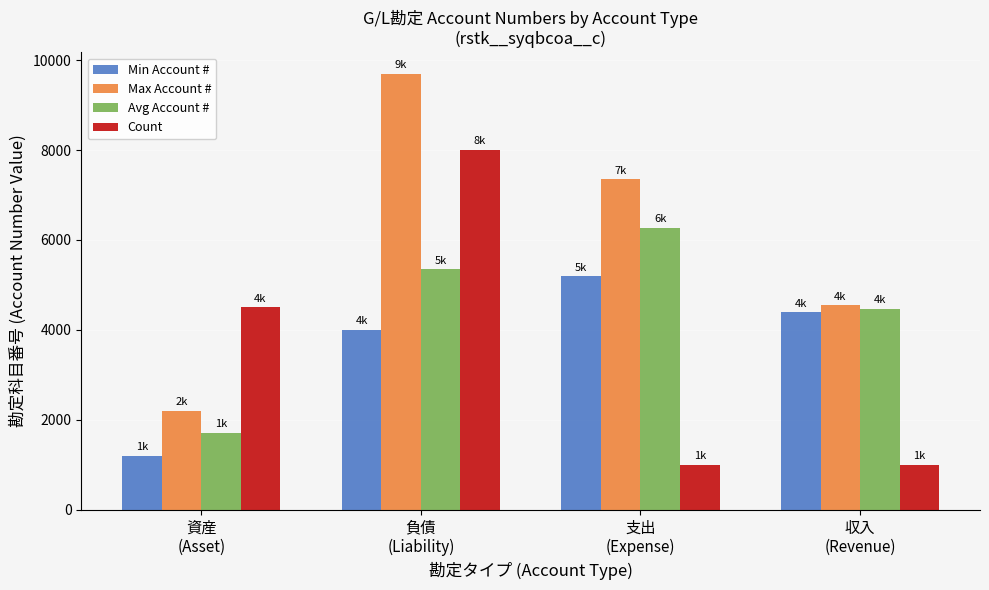

Which category has the highest value in the Count series?

負債
(Liability)